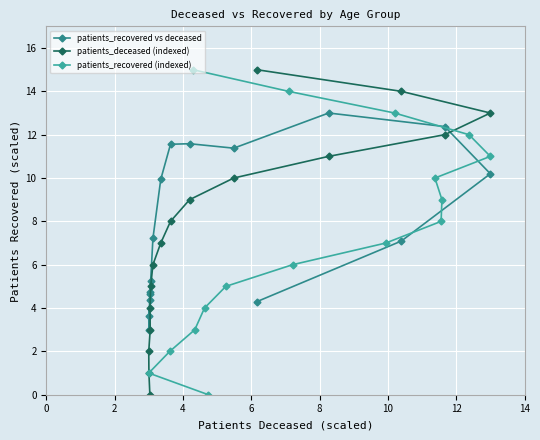

What is the value of the patients_recovered vs deceased point at the 5th from the left?

4.3